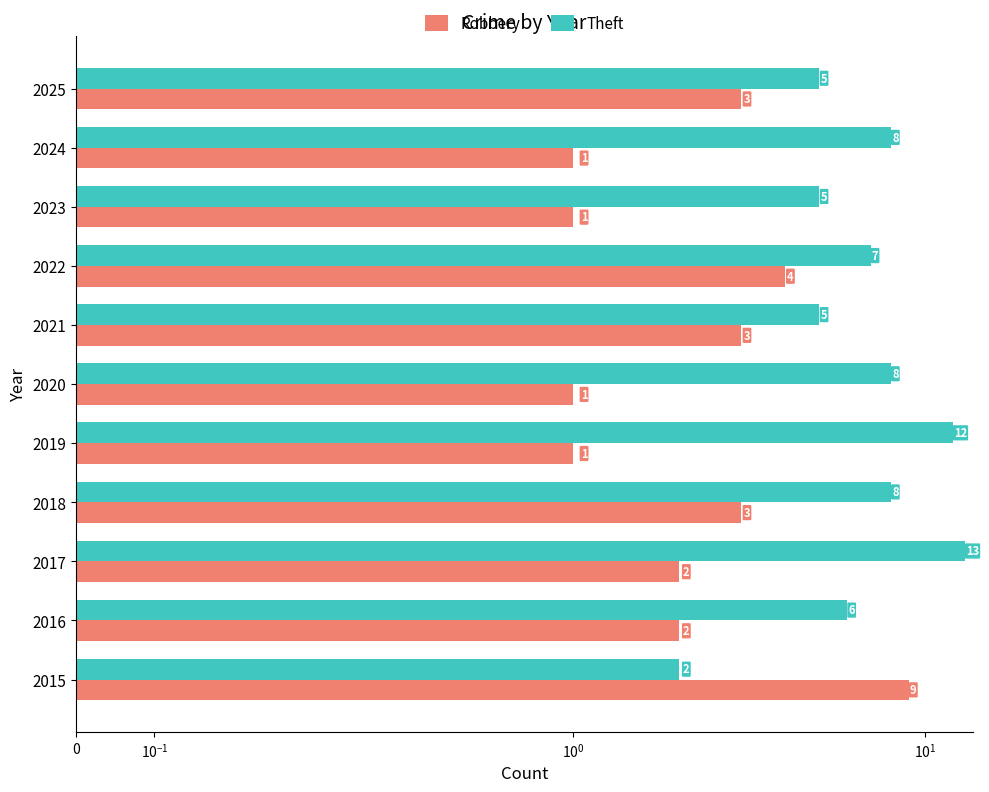

How many bars are there in each group?

2